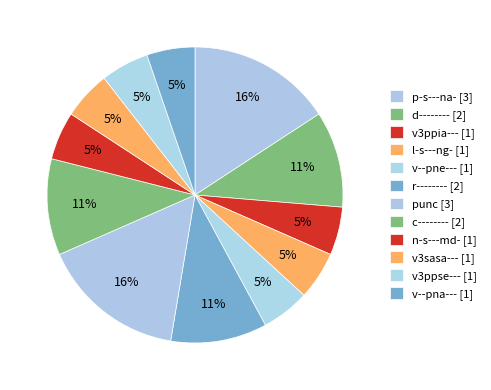

Which slice is the smallest?

v3ppia---